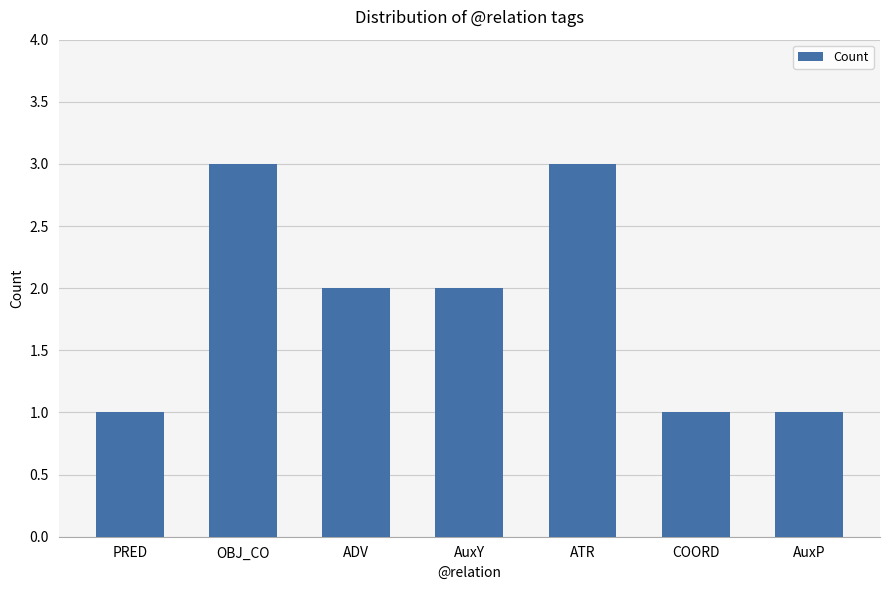

What is the ratio of the value at AuxY to the value at PRED?

2.0